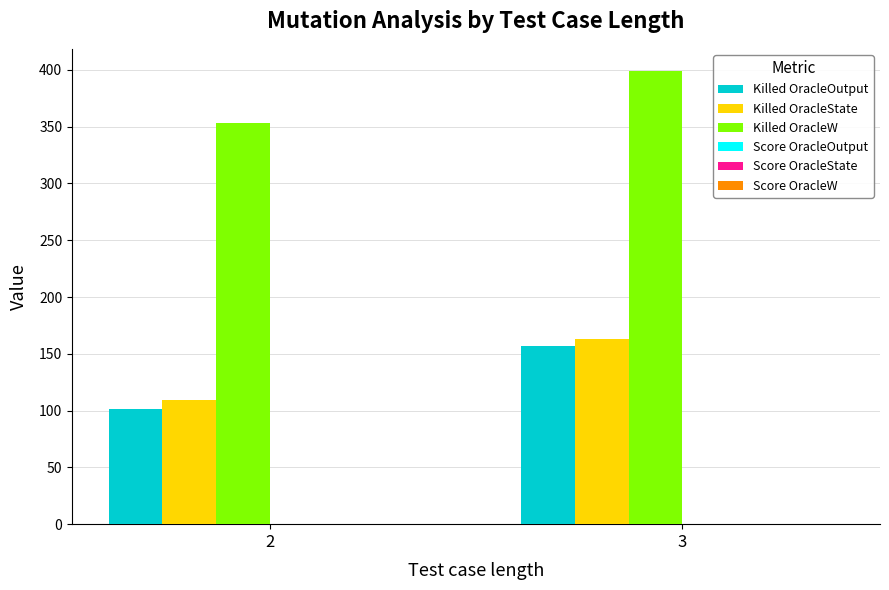

True or false: Killed OracleW has a value of 612.2 at 3.

False